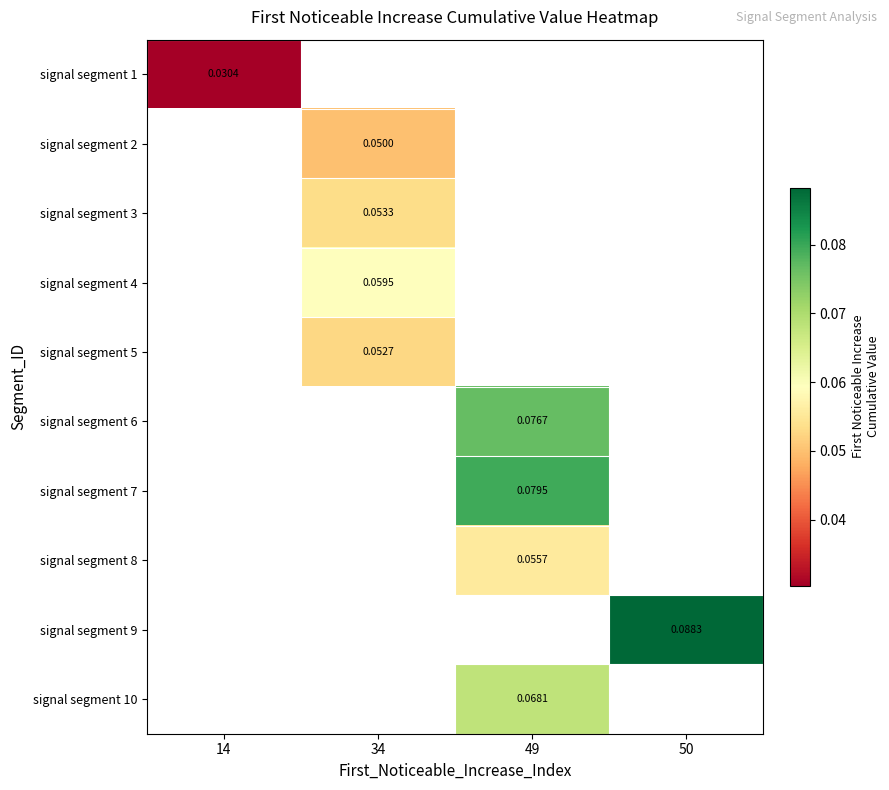

At which category does the chart reach its peak across all series?

50